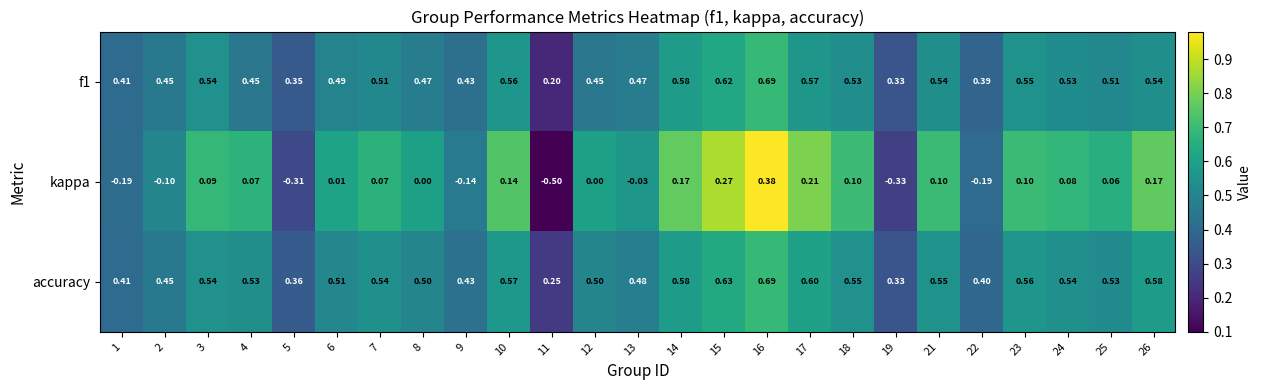

Which series has the largest range (max minus min)?

kappa